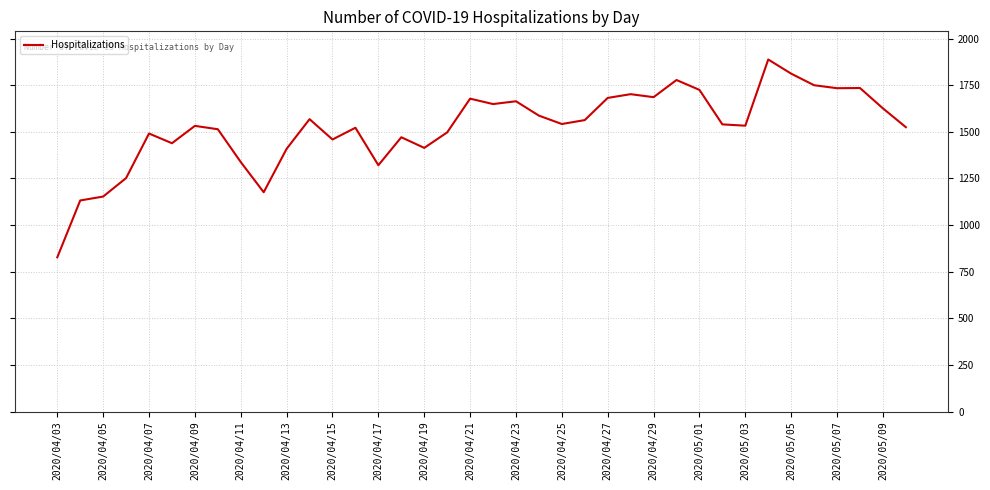

Does the chart have visible grid lines?

Yes